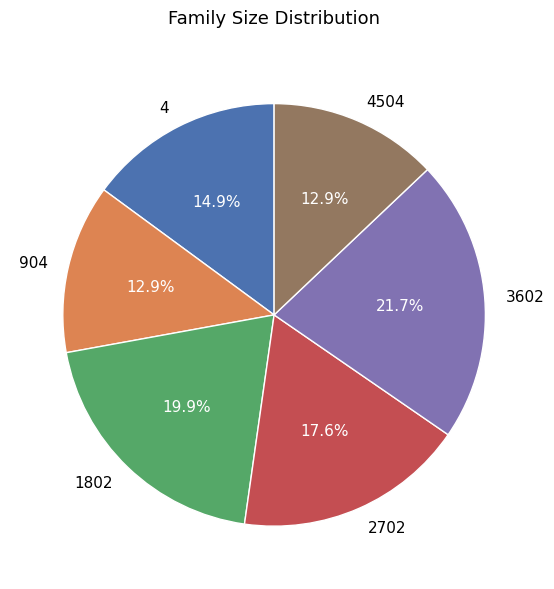

To the nearest percent, what portion does 4504 represent?

13%